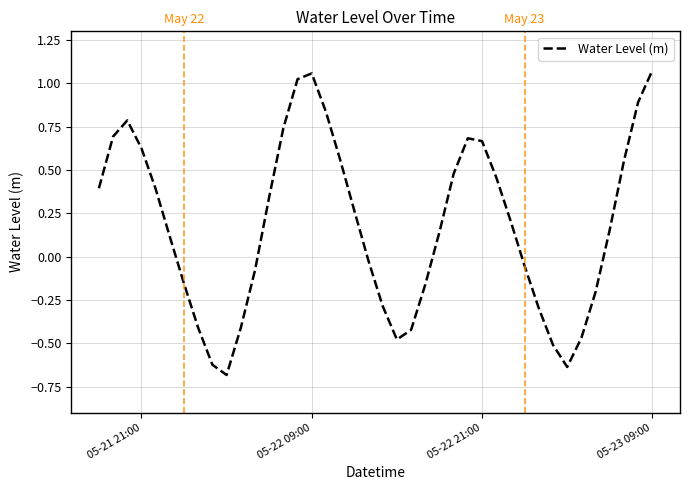

What is the smallest value displayed?

-0.7